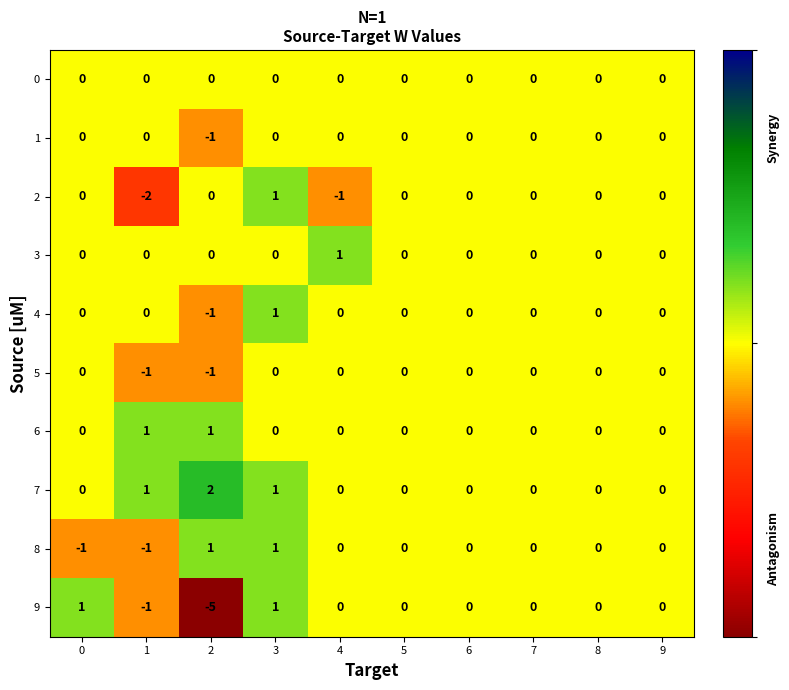

What is the smallest value displayed?

-5